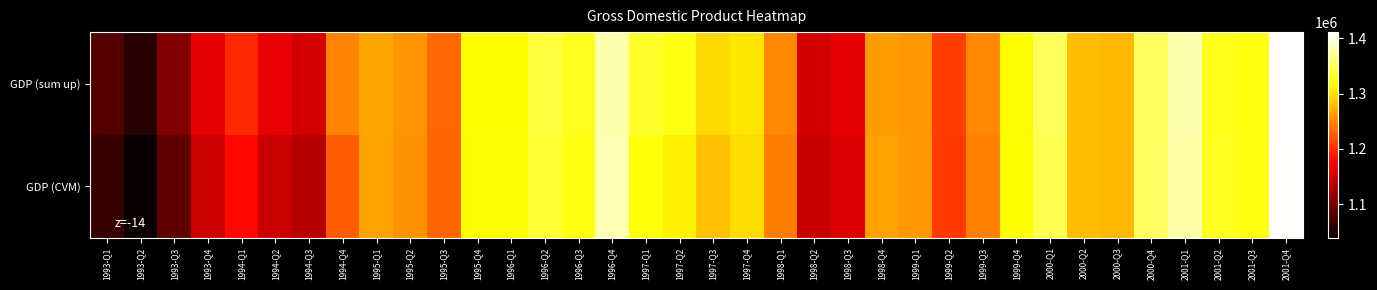

Reading right to left, transcribe all the data shown in this chart.

GDP (sum up): 2001-Q4=1410723	2001-Q3=1321114	2001-Q2=1326485	2001-Q1=1379366	2000-Q4=1351087	2000-Q3=1277123	2000-Q2=1279721	2000-Q1=1349161	1999-Q4=1313751	1999-Q3=1250665	1999-Q2=1209760	1999-Q1=1259621	1998-Q4=1262585	1998-Q3=1161605	1998-Q2=1151342	1998-Q1=1250569	1997-Q4=1302484	1997-Q3=1295454	1997-Q2=1323524	1997-Q1=1331075	1996-Q4=1380046	1996-Q3=1327494	1996-Q2=1339766	1996-Q1=1315892	1995-Q4=1316913	1995-Q3=1233663	1995-Q2=1258125	1995-Q1=1267397	1994-Q4=1247169	1994-Q3=1152630	1994-Q2=1164091	1994-Q1=1197980	1993-Q4=1162292	1993-Q3=1105529	1993-Q2=1056107	1993-Q1=1081896
GDP (CVM): 2001-Q4=1407869	2001-Q3=1322686	2001-Q2=1326723	2001-Q1=1378078	2000-Q4=1352158	2000-Q3=1276273	2000-Q2=1279194	2000-Q1=1346757	1999-Q4=1317543	1999-Q3=1246015	1999-Q2=1206997	1999-Q1=1259716	1998-Q4=1265055	1998-Q3=1155997	1998-Q2=1145060	1998-Q1=1244216	1997-Q4=1296888	1997-Q3=1282881	1997-Q2=1309139	1997-Q1=1318993	1996-Q4=1382117	1996-Q3=1323012	1996-Q2=1336374	1996-Q1=1313862	1995-Q4=1314936	1995-Q3=1231962	1995-Q2=1256367	1995-Q1=1265610	1994-Q4=1226603	1994-Q3=1135828	1994-Q2=1146232	1994-Q1=1179517	1993-Q4=1147308	1993-Q3=1086494	1993-Q2=1039924	1993-Q1=1067301